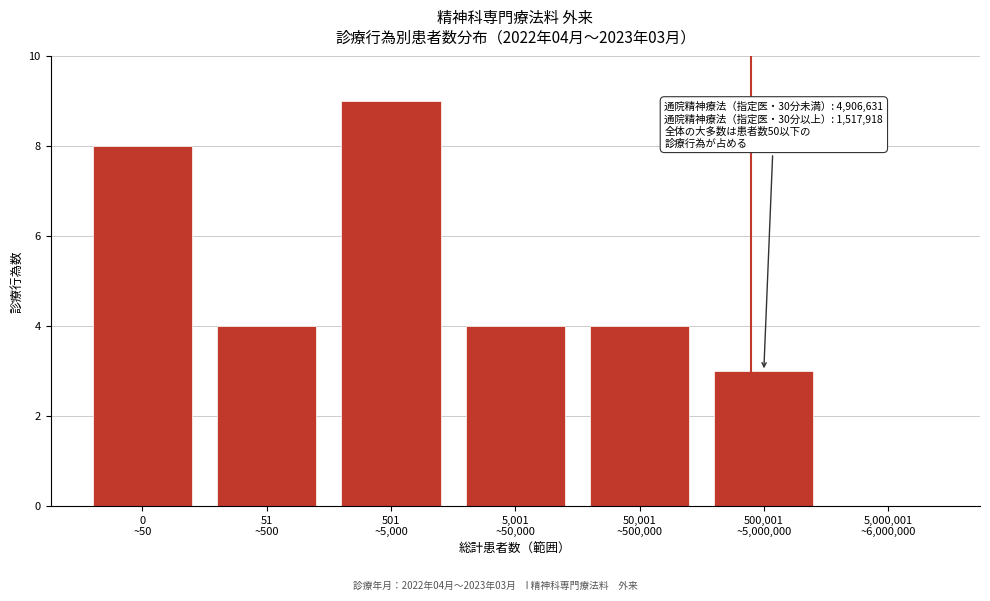

What is the sum of all values?

32